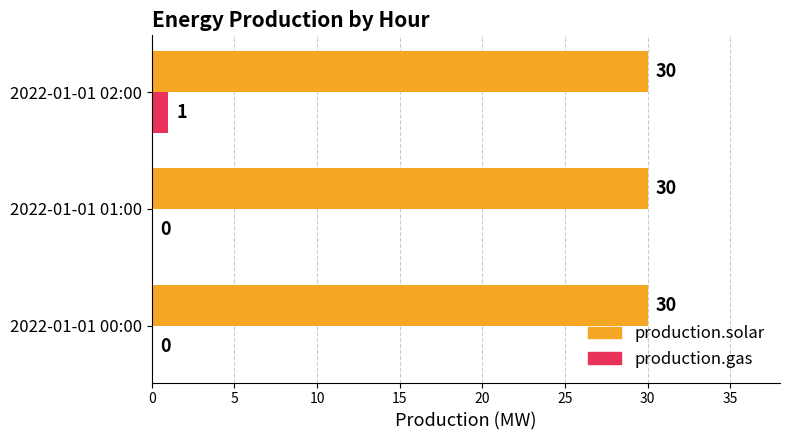

What is the total value across all series at 2022-01-01 00:00?

30